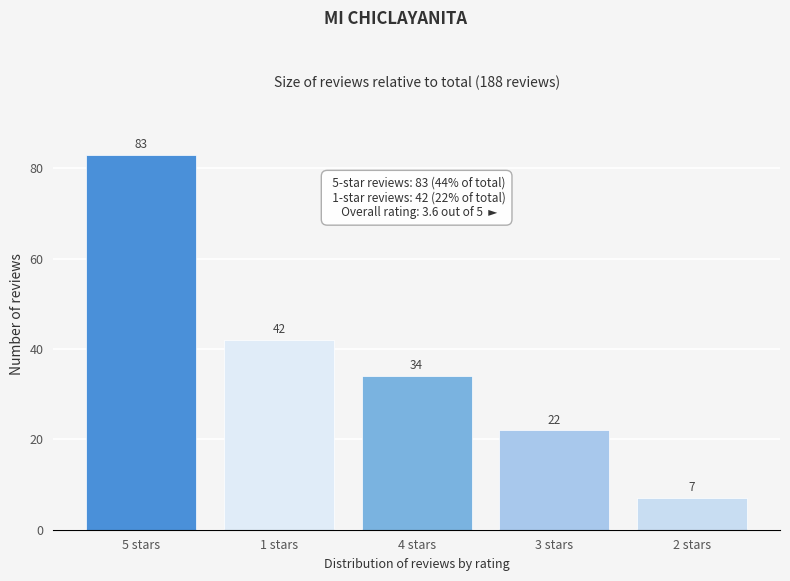

Reading right to left, transcribe all the data shown in this chart.

2 stars=7	3 stars=22	4 stars=34	1 stars=42	5 stars=83